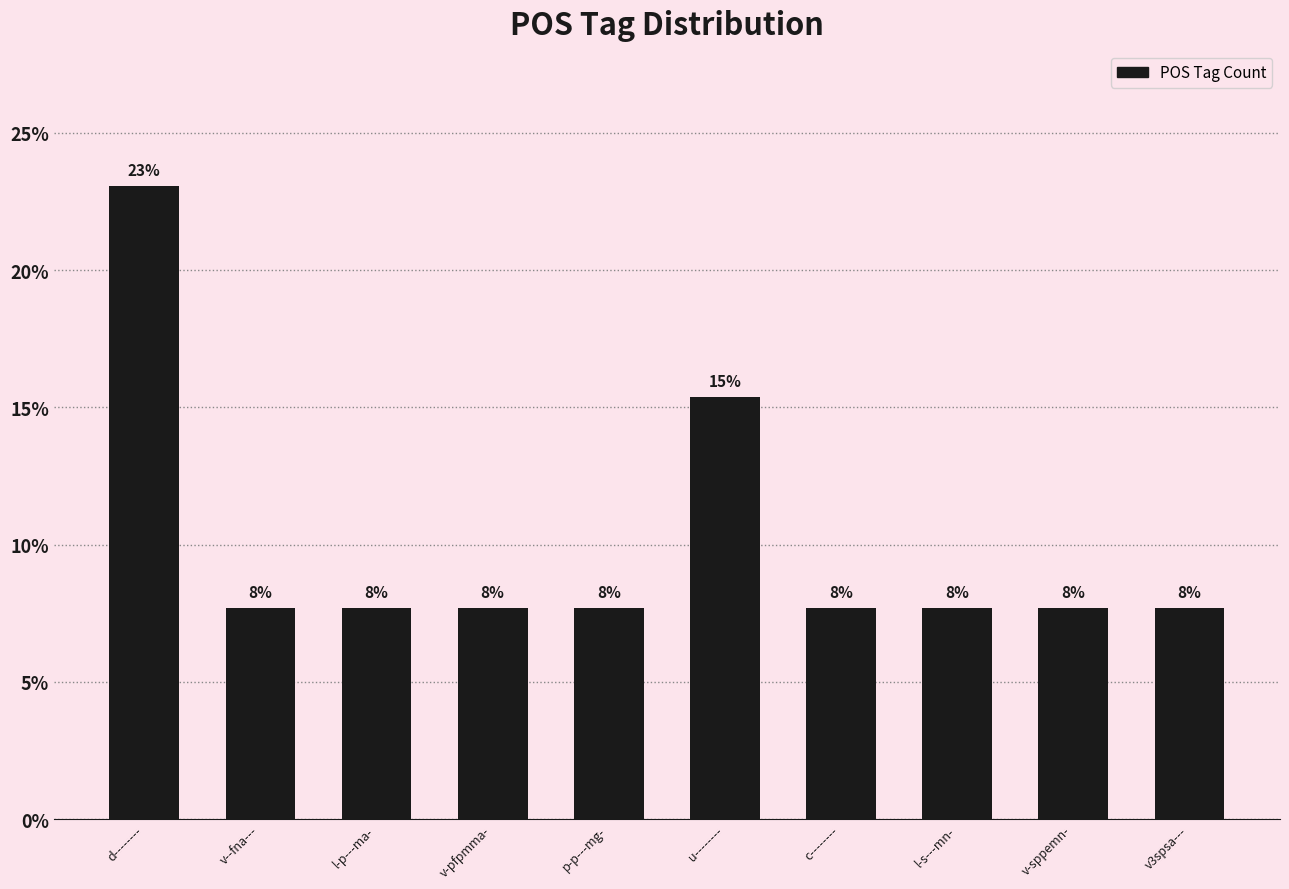

Does the chart contain any negative values?

No